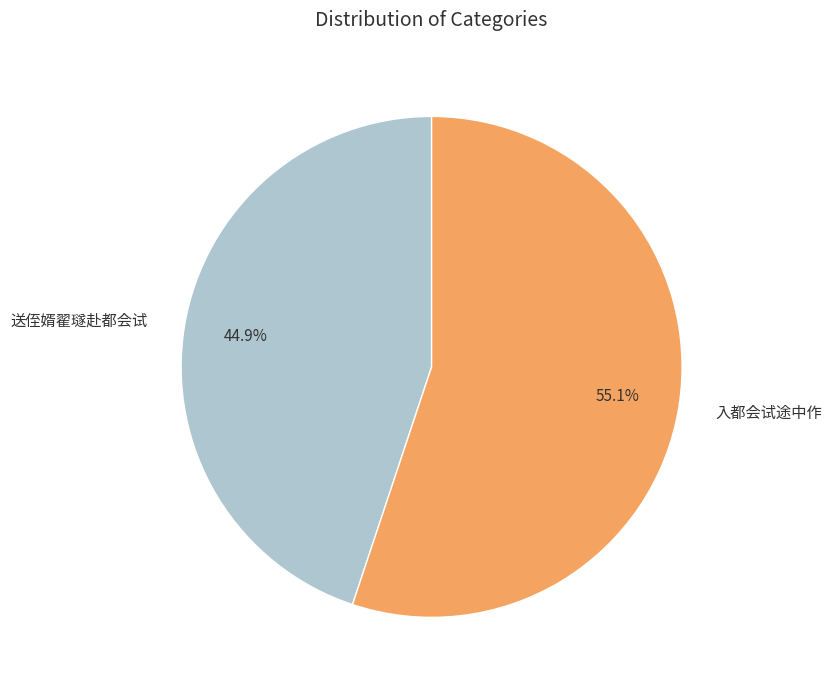

To the nearest percent, what portion does 入都会试途中作 represent?

55%